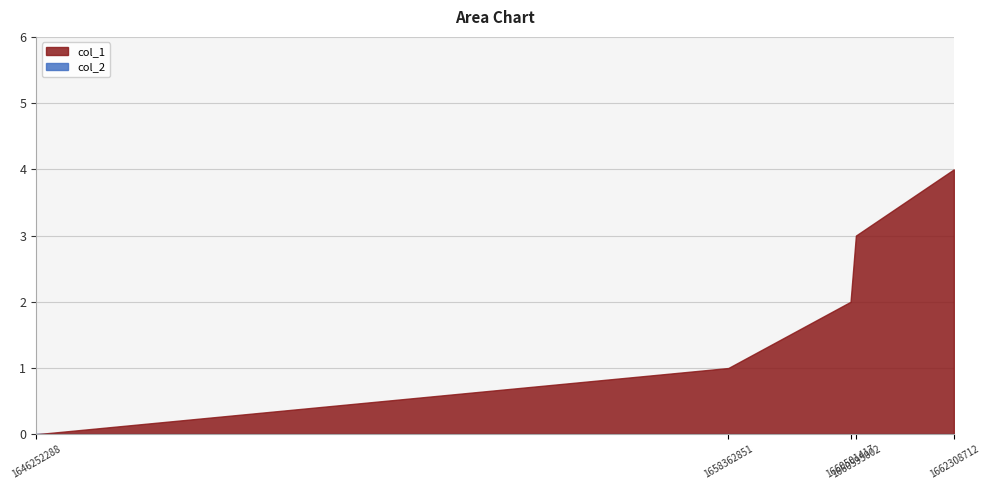

True or false: col_2 and col_1 intersect in this chart.

False